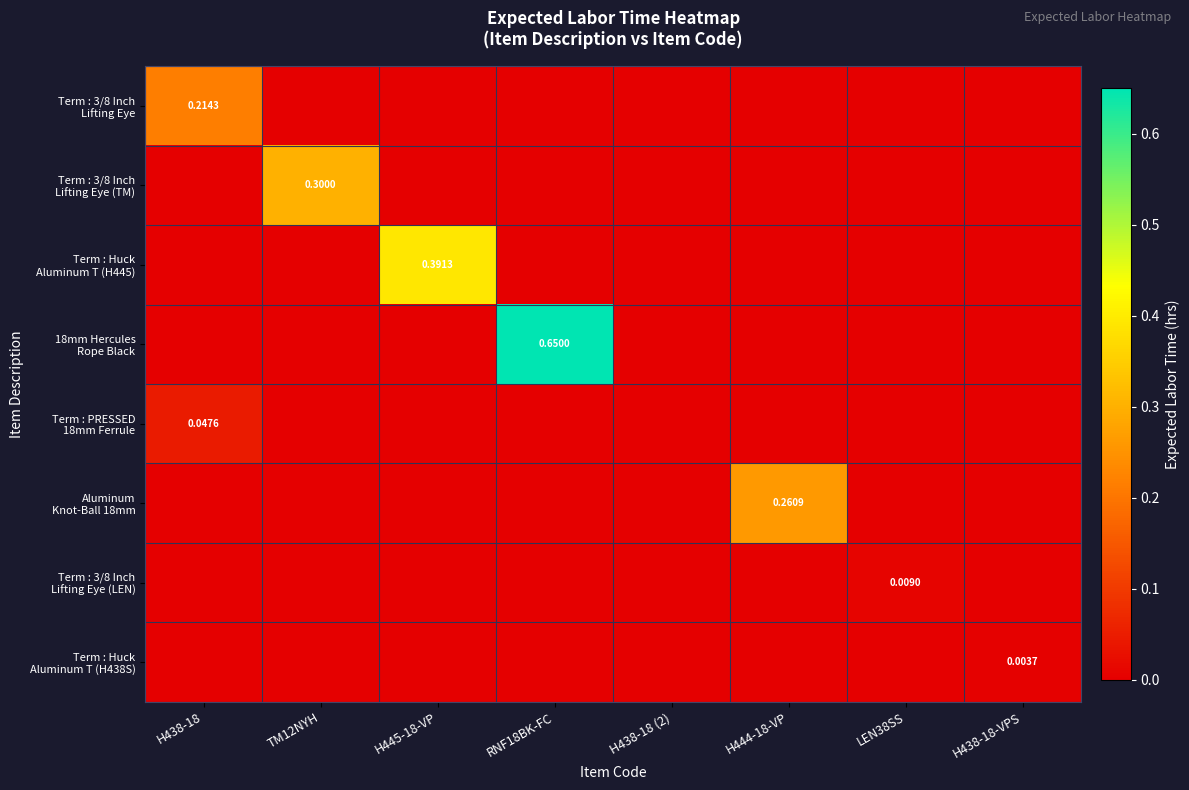

Rank the series at H444-18-VP from lowest to highest value.

Term : 3/8 Inch Lifting Eye, Term : 3/8 Inch Lifting Eye (TM), Term : Huck Aluminum T (H445), 18mm Hercules Rope Black, Term : PRESSED 18mm Ferrule, Term : 3/8 Inch Lifting Eye (LEN), Term : Huck Aluminum T (H438S), Aluminum Knot-Ball 18mm